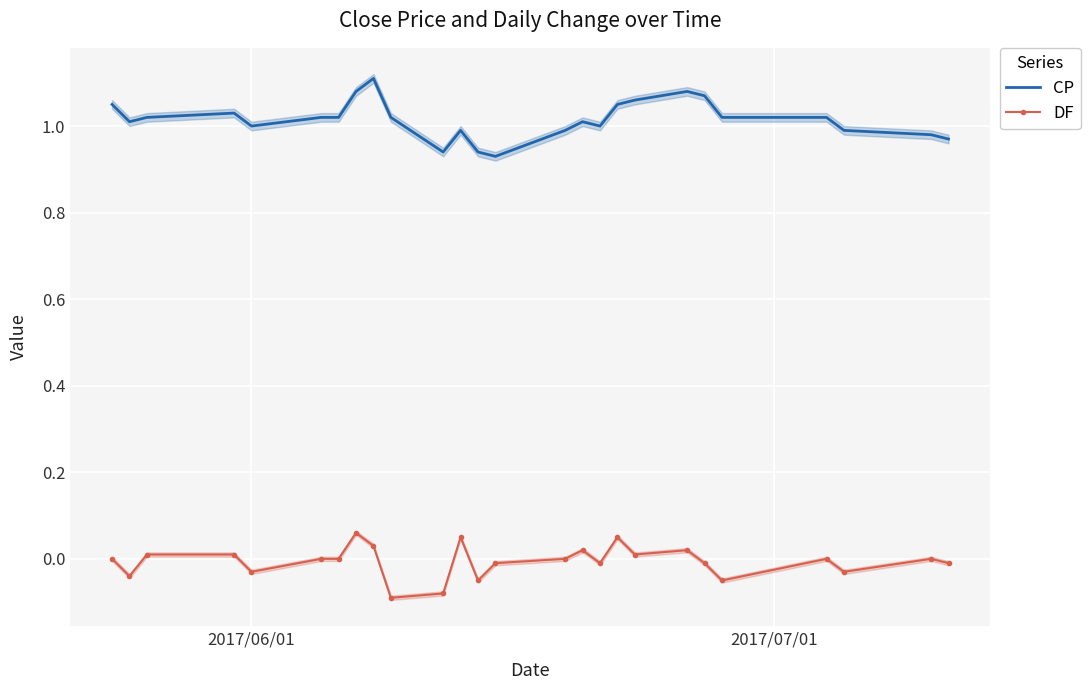

Count the number of data series in this chart.

2